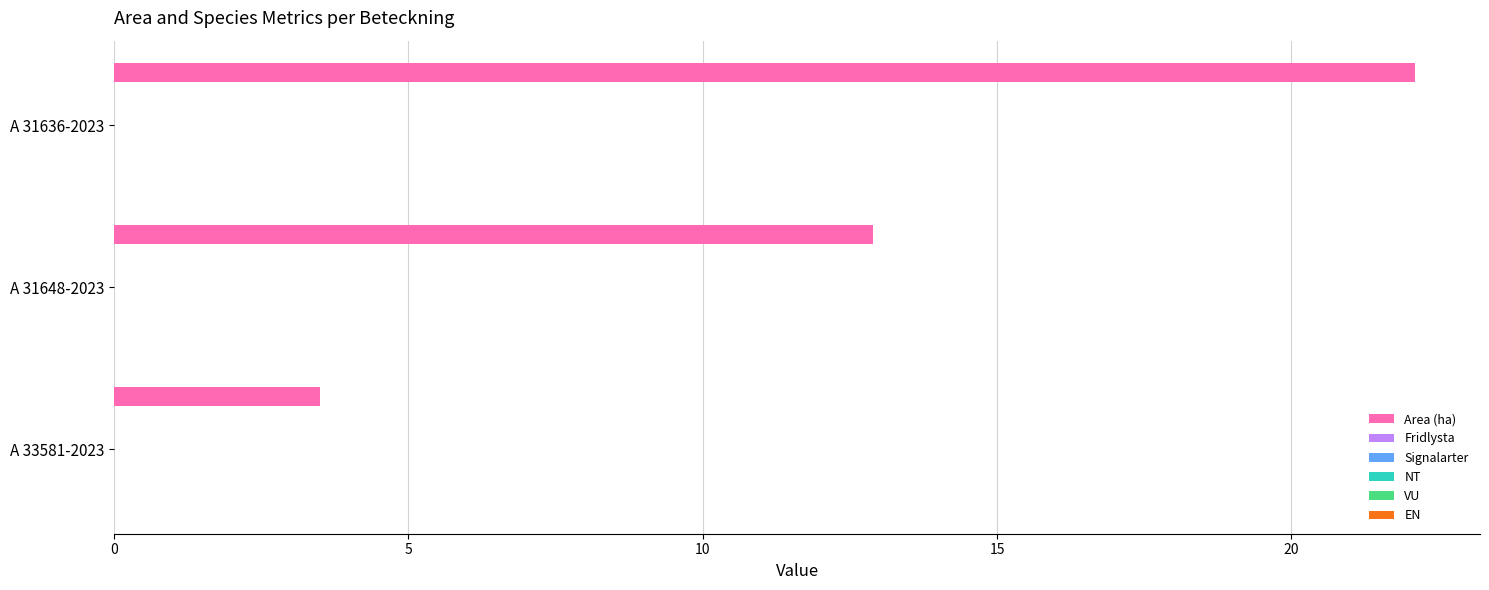

What is the smallest value displayed?

3.5